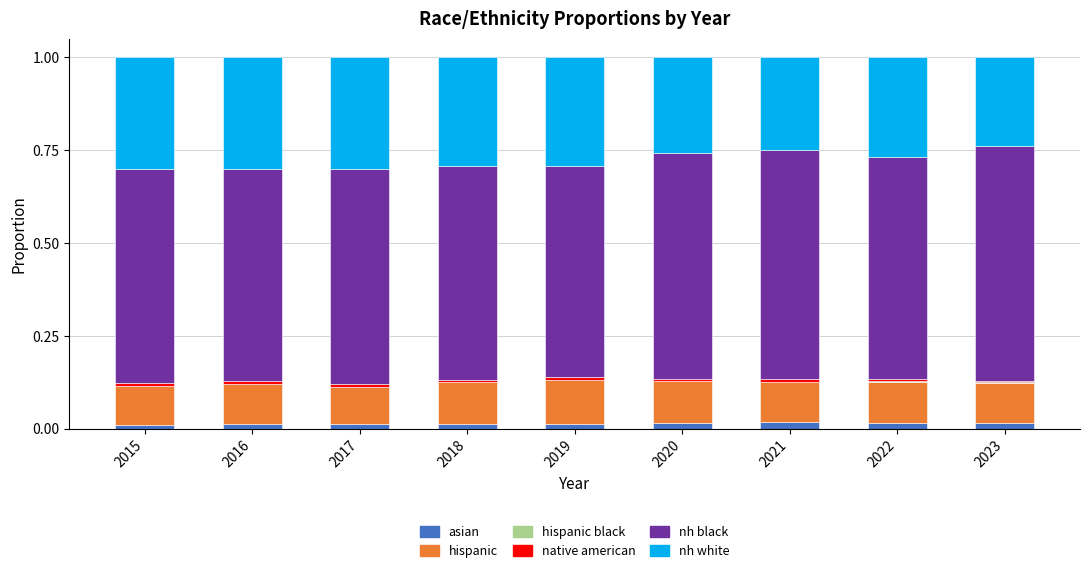

The native american series shows 0.0 at 2019. True or false?

True